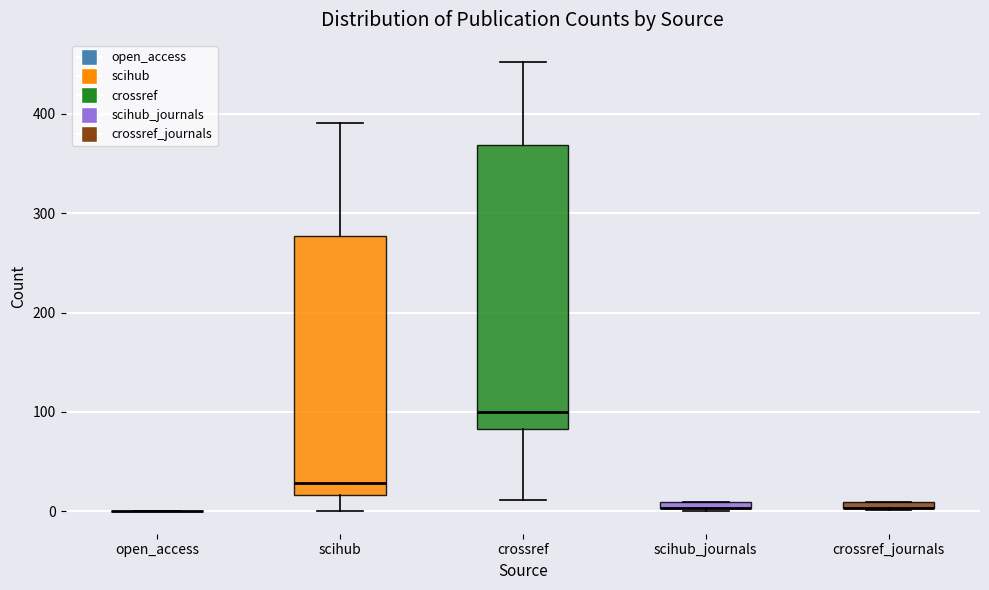

Comparing the boxes themselves (not the whiskers), which one is the tallest?

crossref